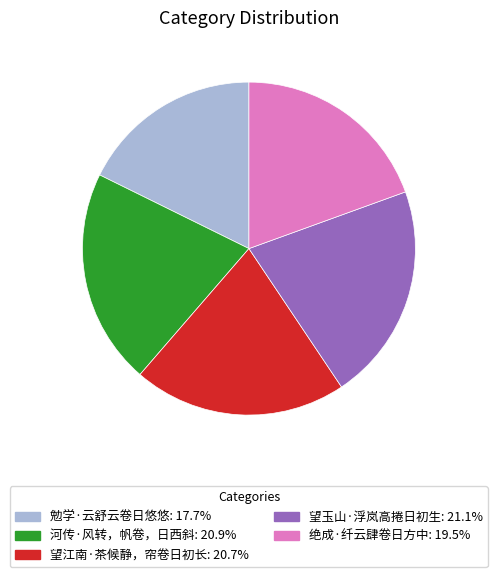

Is it true that 勉学·云舒云卷日悠悠 is 9% of the pie?

False